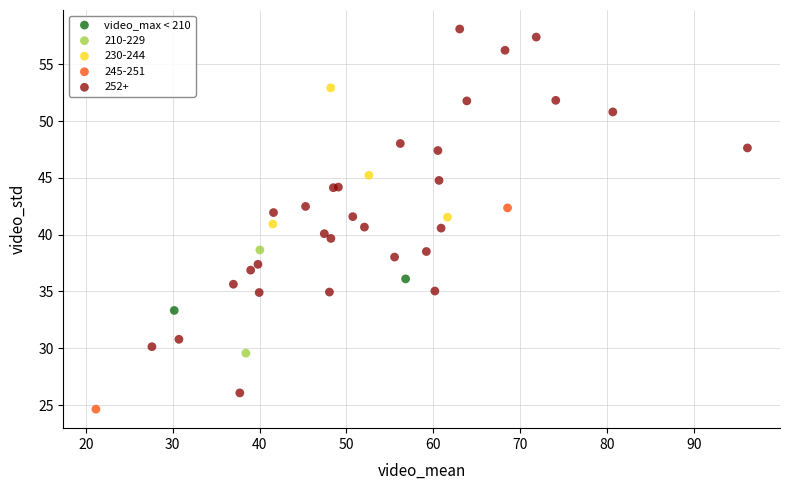

What are all the series names shown in the legend?

video_max < 210, 210-229, 230-244, 245-251, 252+